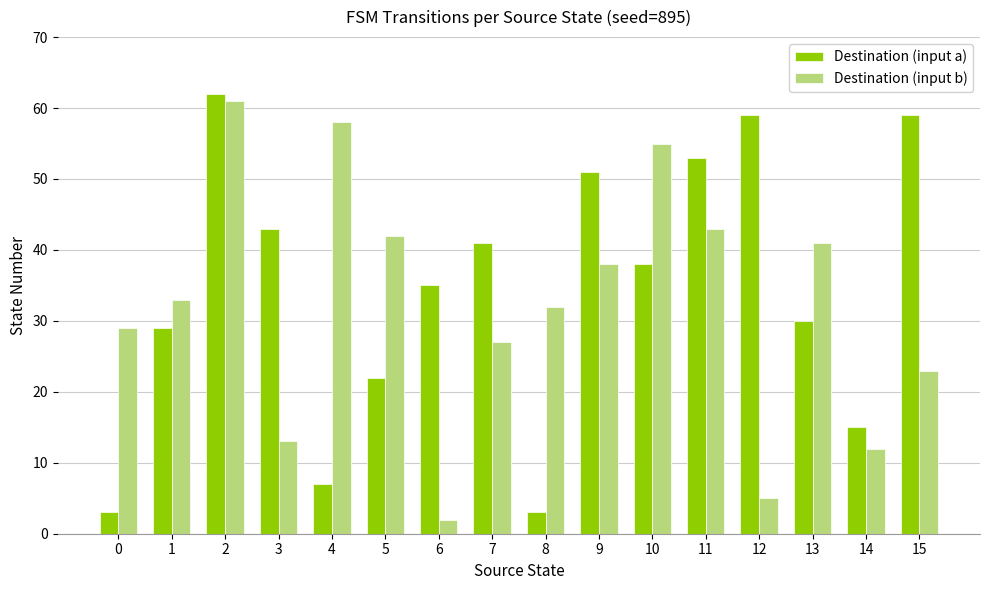

Rank the series by their maximum value, from lowest to highest.

Destination (input b), Destination (input a)